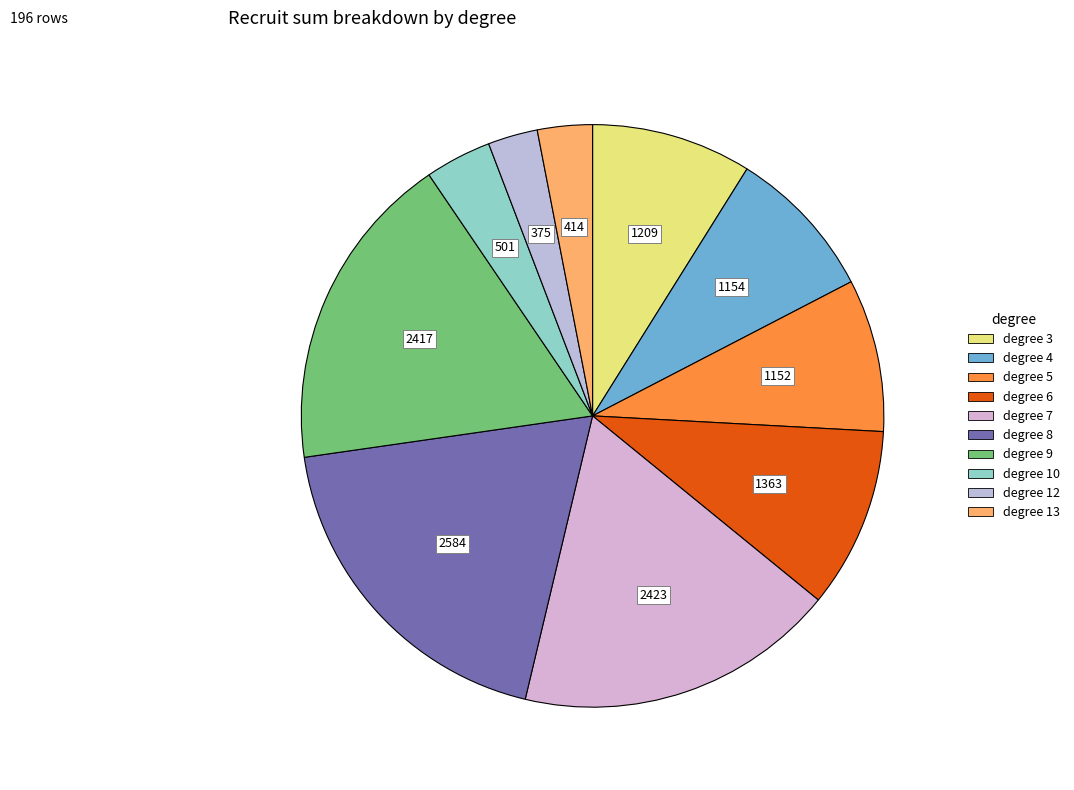

Which slice is the smallest?

12